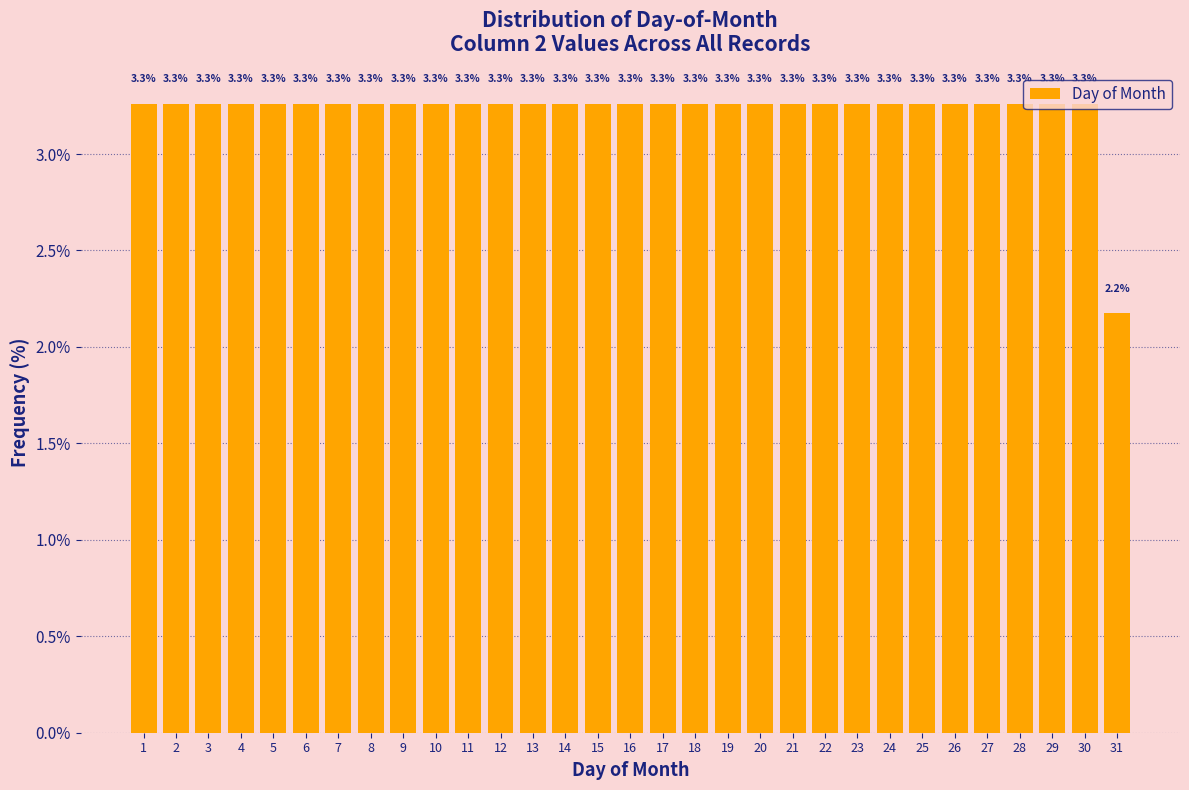

Count the values in the range 3 to 4.

30